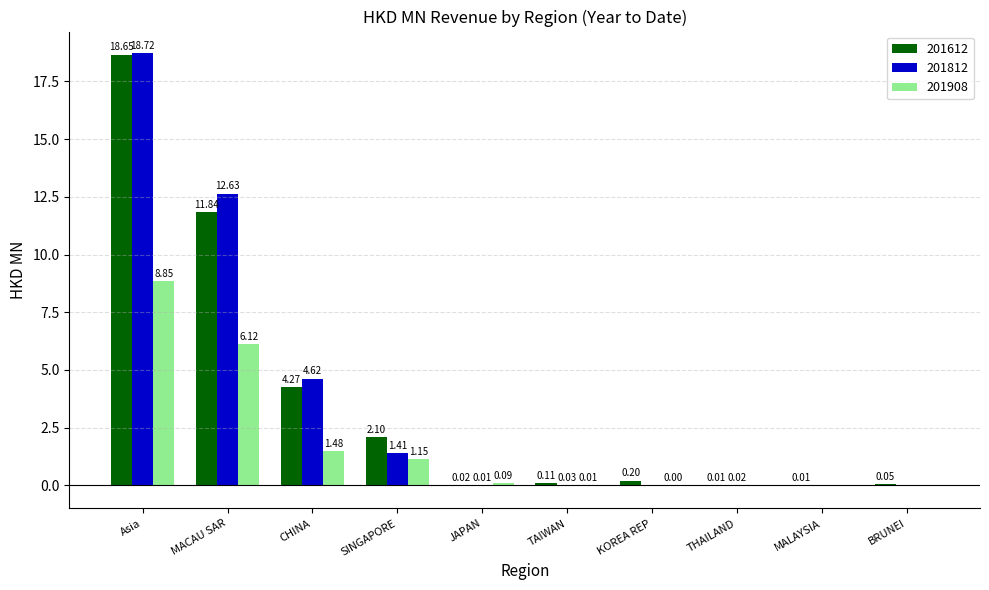

The 201812 series shows 1.4 at SINGAPORE. True or false?

True